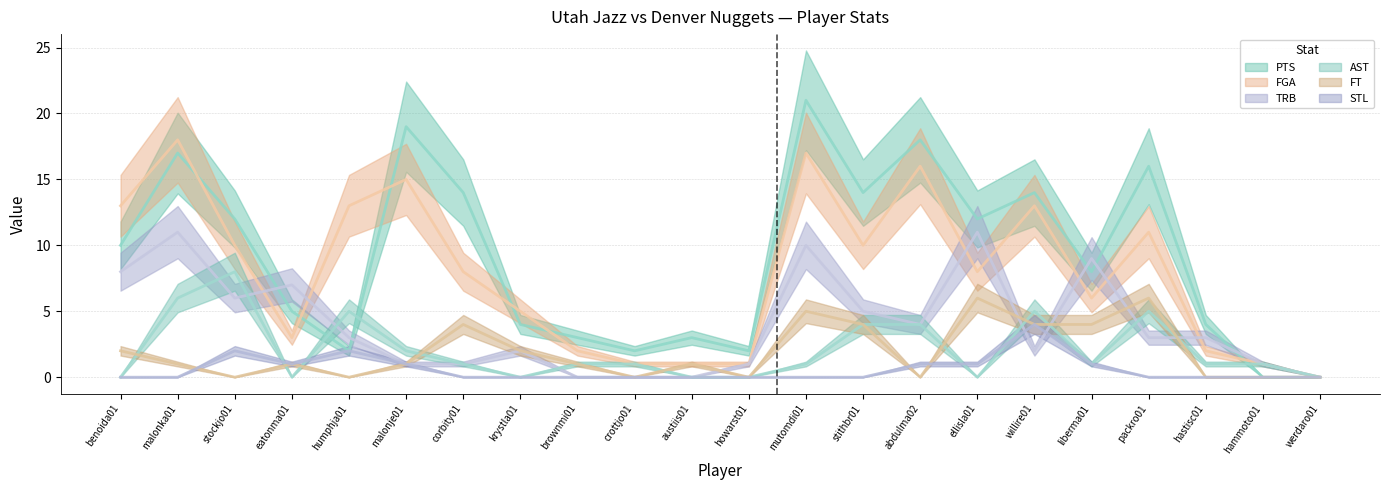

What is the sum of all FT values?

42